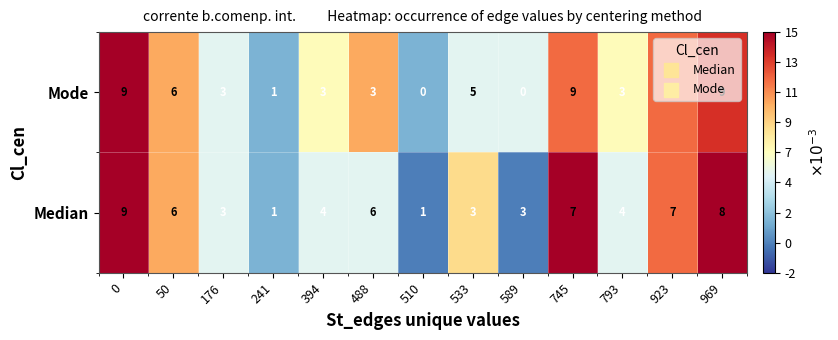

Which series has the widest spread of values?

Mode